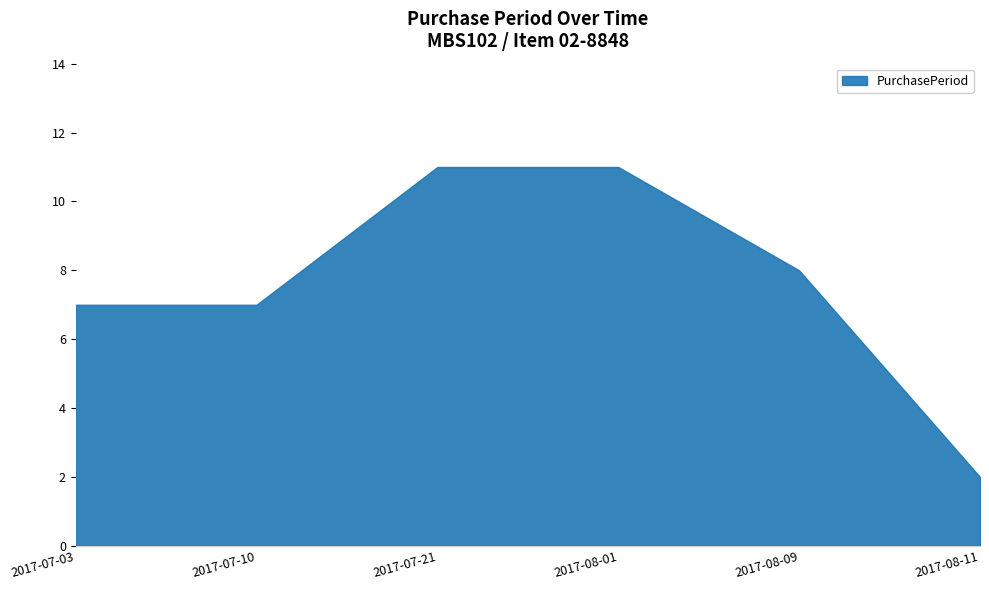

How many lines are shown in the chart?

1